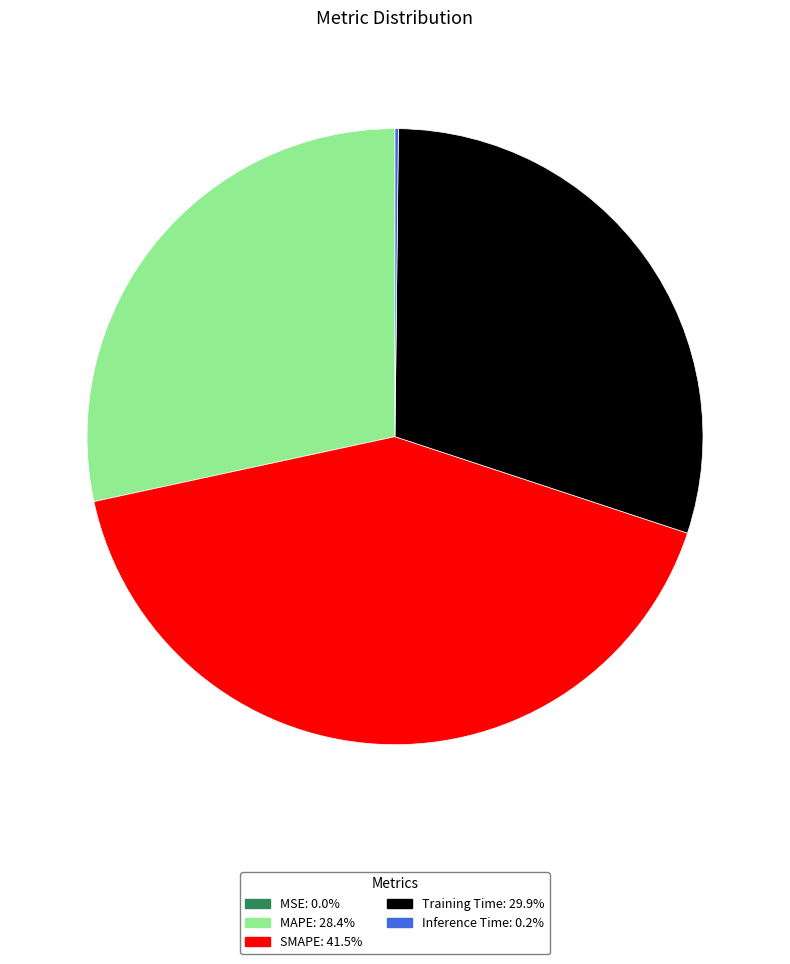

Is it true that Training Time is 30% of the pie?

True